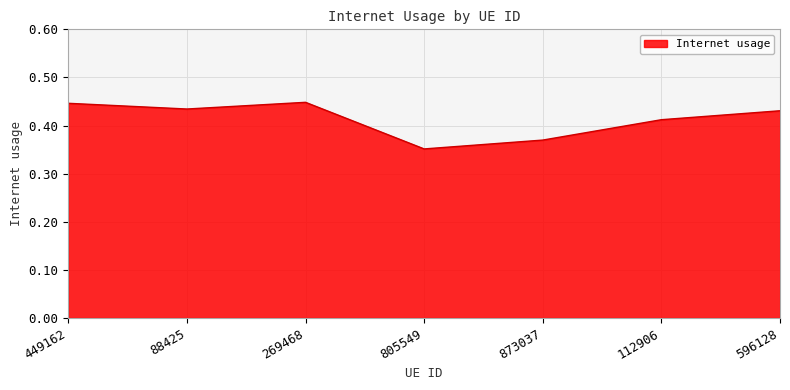

At which category does the chart reach its minimum across all series?

805549